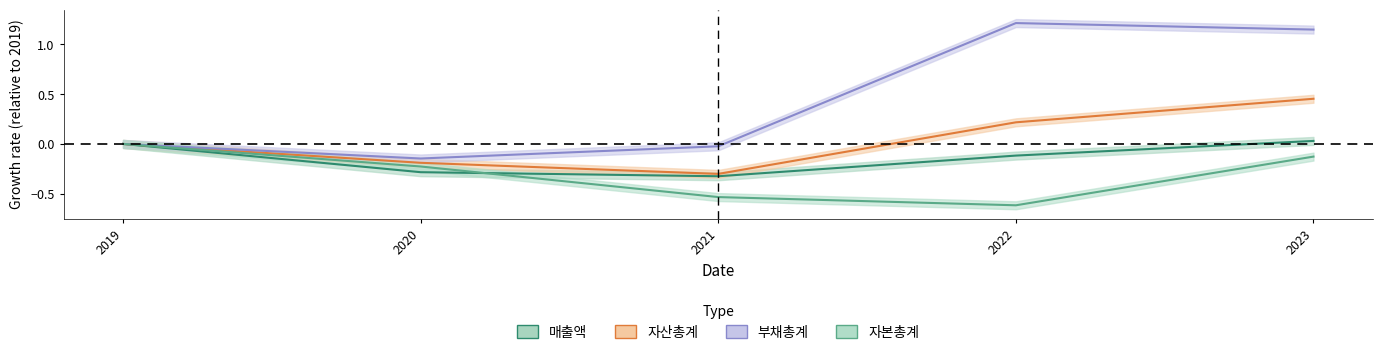

The value of 자본총계 at 2021 is -0.5. True or false?

True